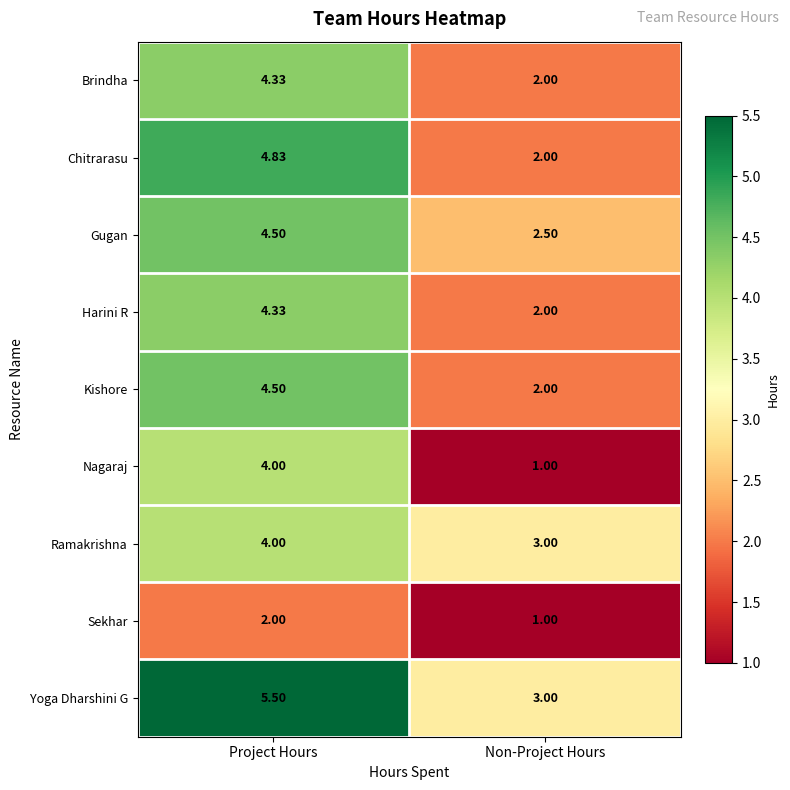

What is the total value across all series at Non-Project Hours?

18.5